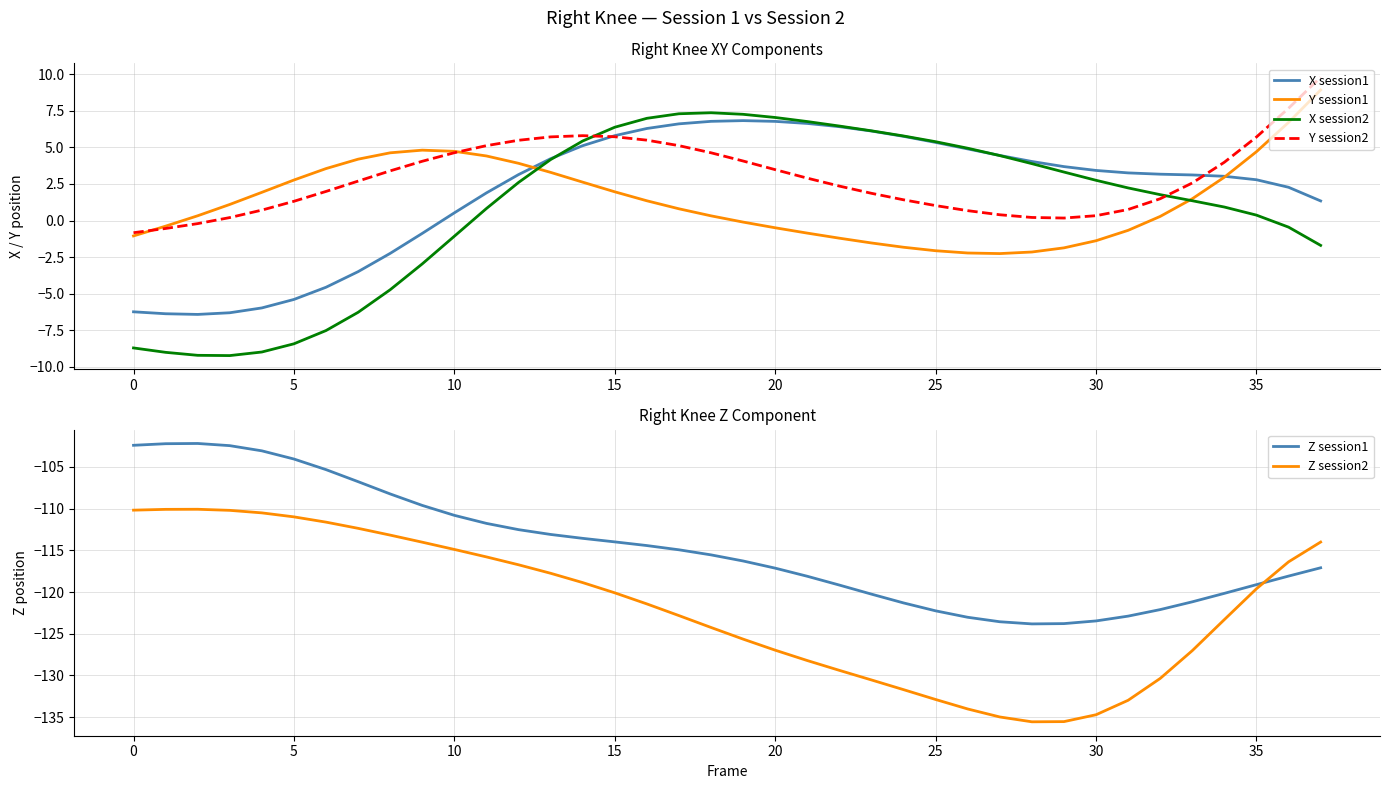

At how many categories does at least one series exceed -104?

38